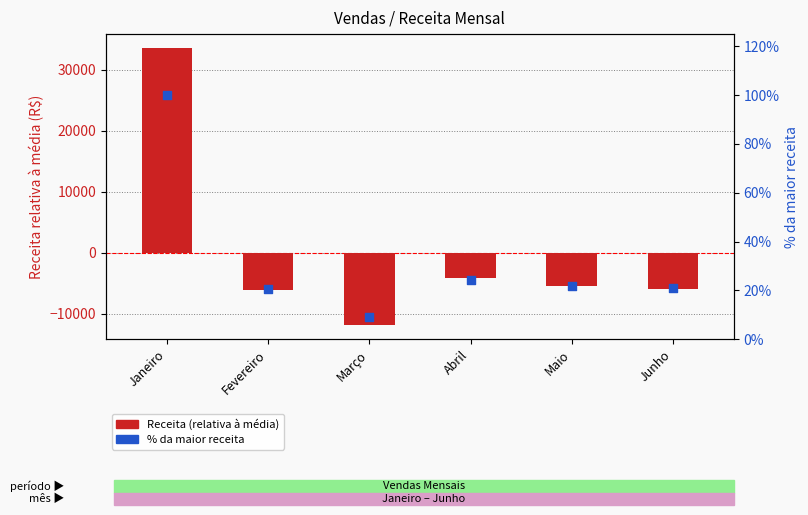

Which series contains the lowest Y value?

Receita (relativa à média)